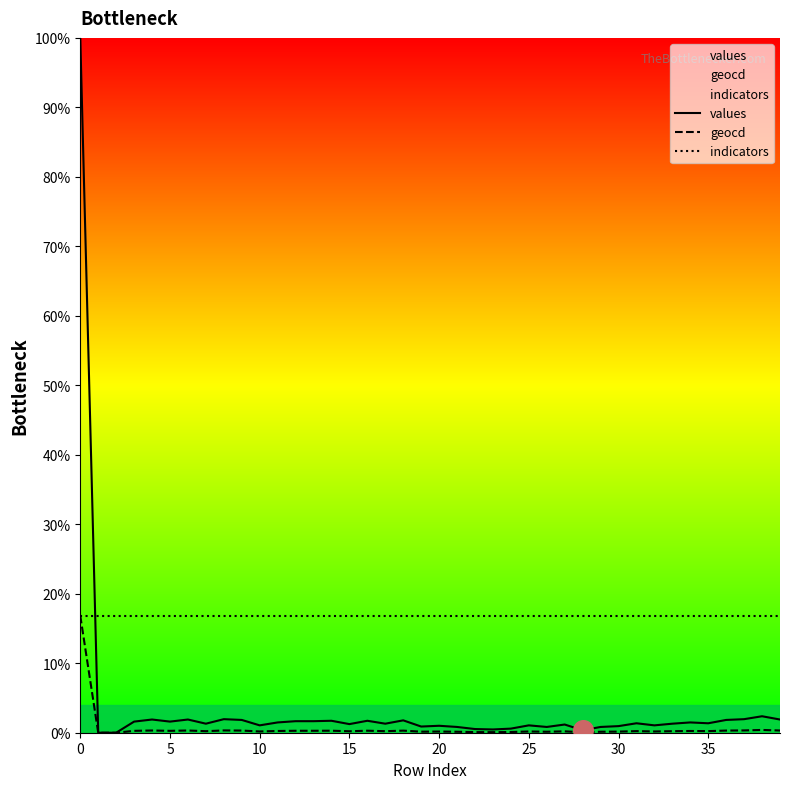

What is the total value across all series at 10?

18.1